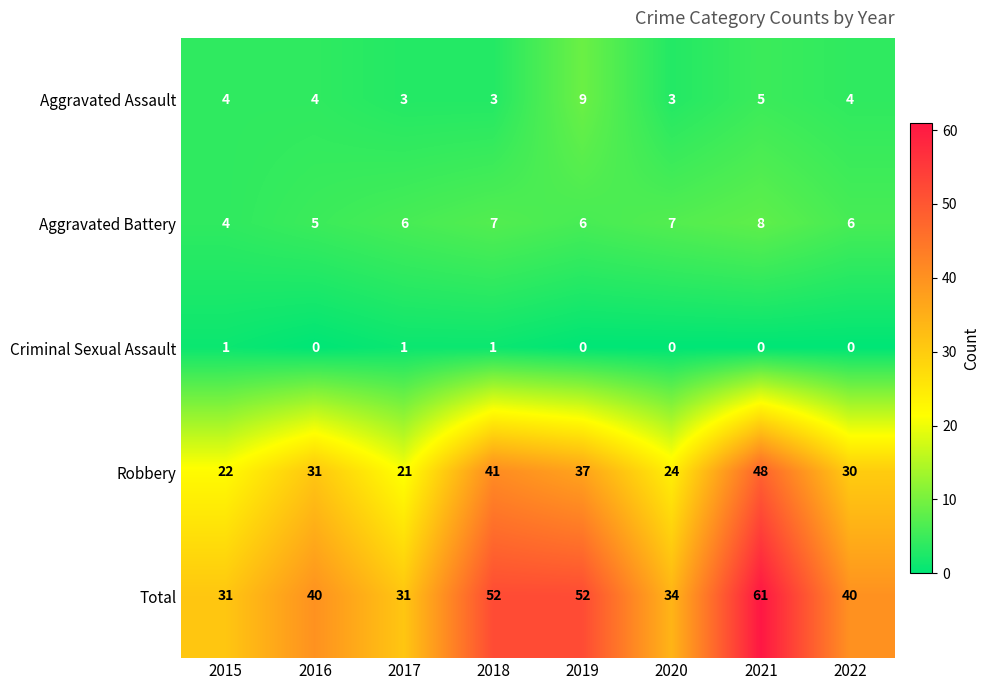

Between 2015 and 2021, which series saw the biggest shift?

Total